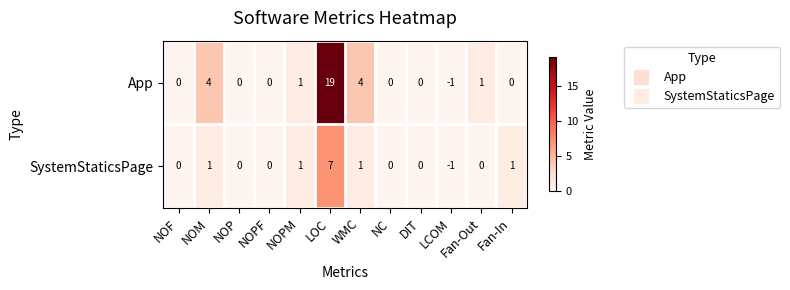

How many distinct data groups are displayed?

2